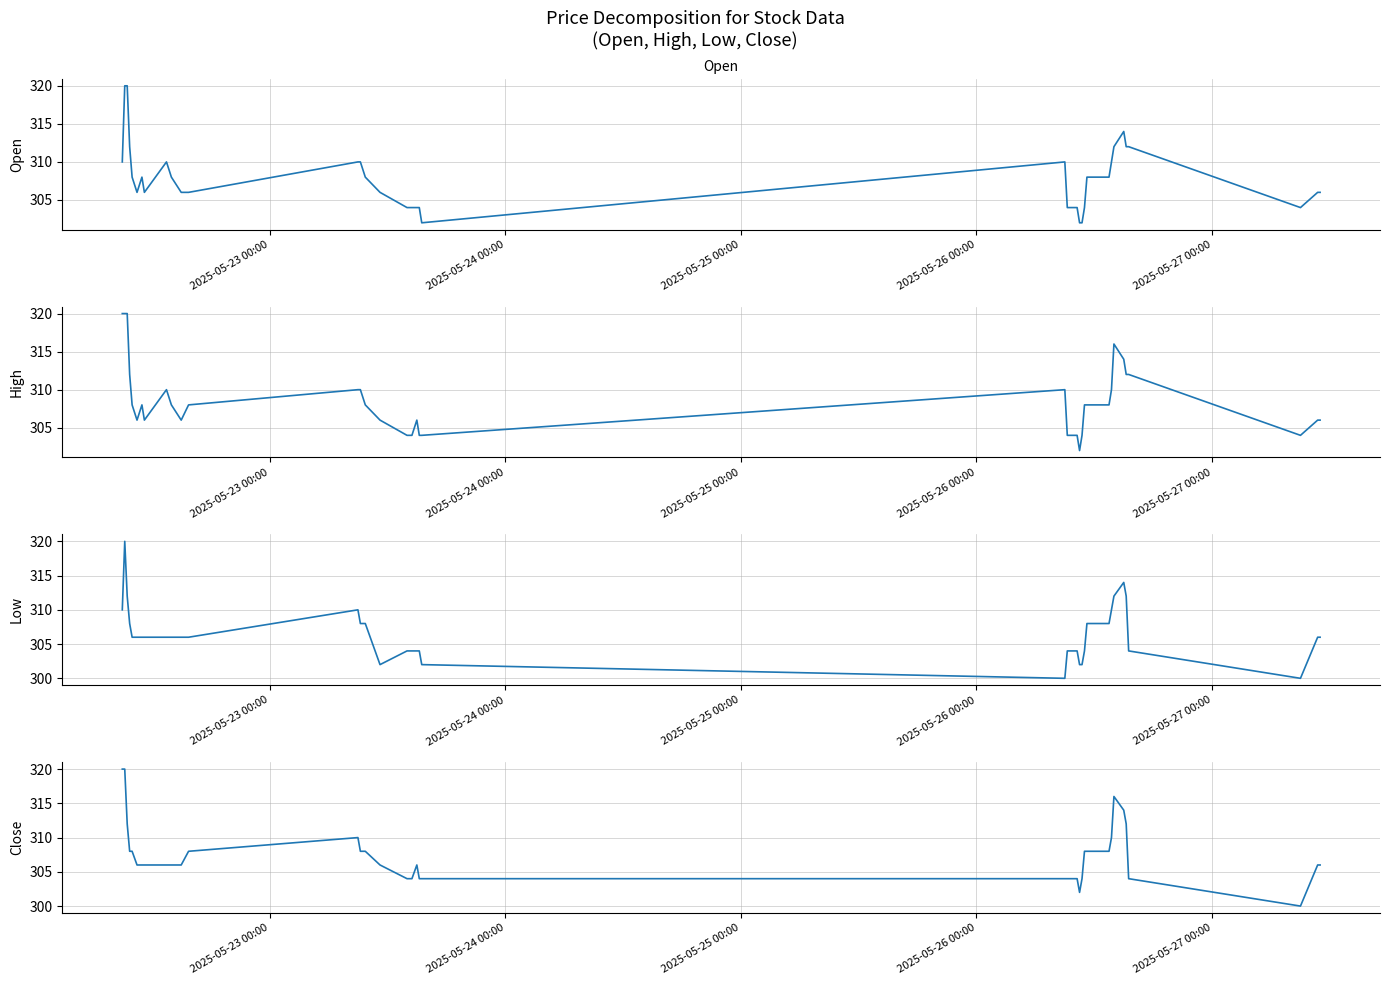

True or false: High has a value of 506 at 27.

False